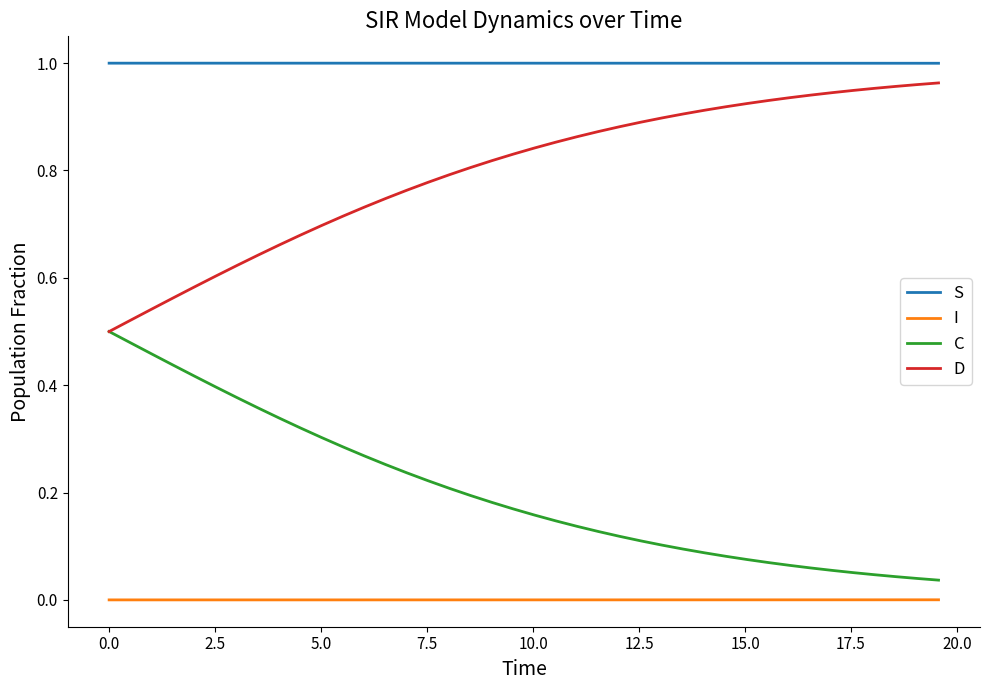

Which series has the largest total across all categories?

S